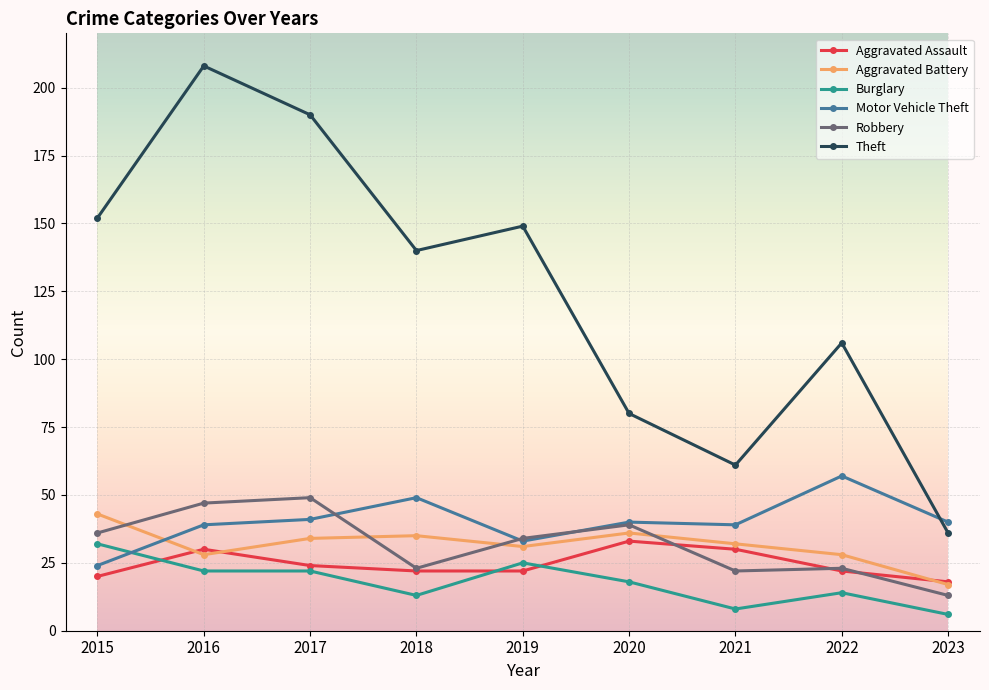

Is the value of Aggravated Battery at 2020 greater than the value of Aggravated Assault at 2015?

Yes